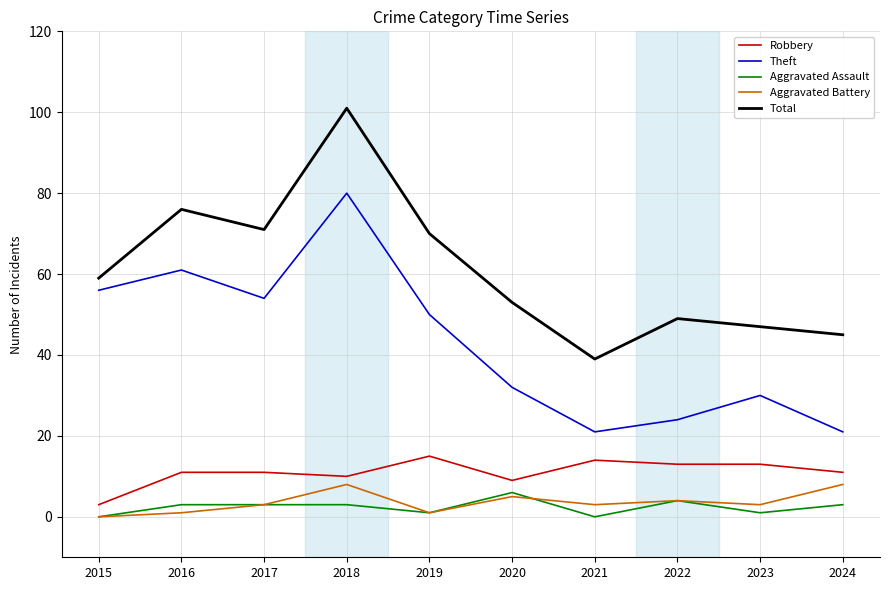

Where is Theft nearest to the value 50?

2019